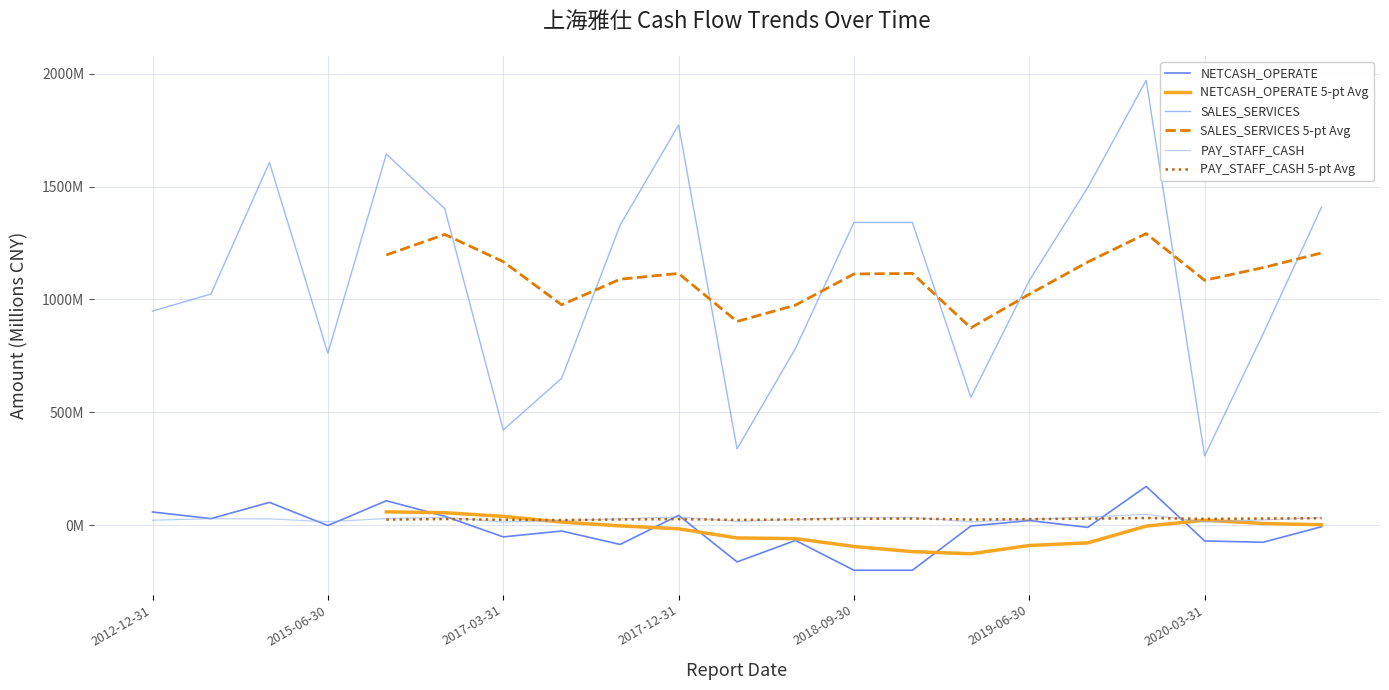

List the labels in order of PAY_STAFF_CASH 5-pt Avg value, smallest first.

7, 2020-03-31, 2012-12-31, 2015-06-30, 2017-03-31, 2017-12-31, 10, 2018-09-30, 14, 8, 11, 9, 15, 2019-06-30, 18, 12, 16, 13, 19, 20, 17